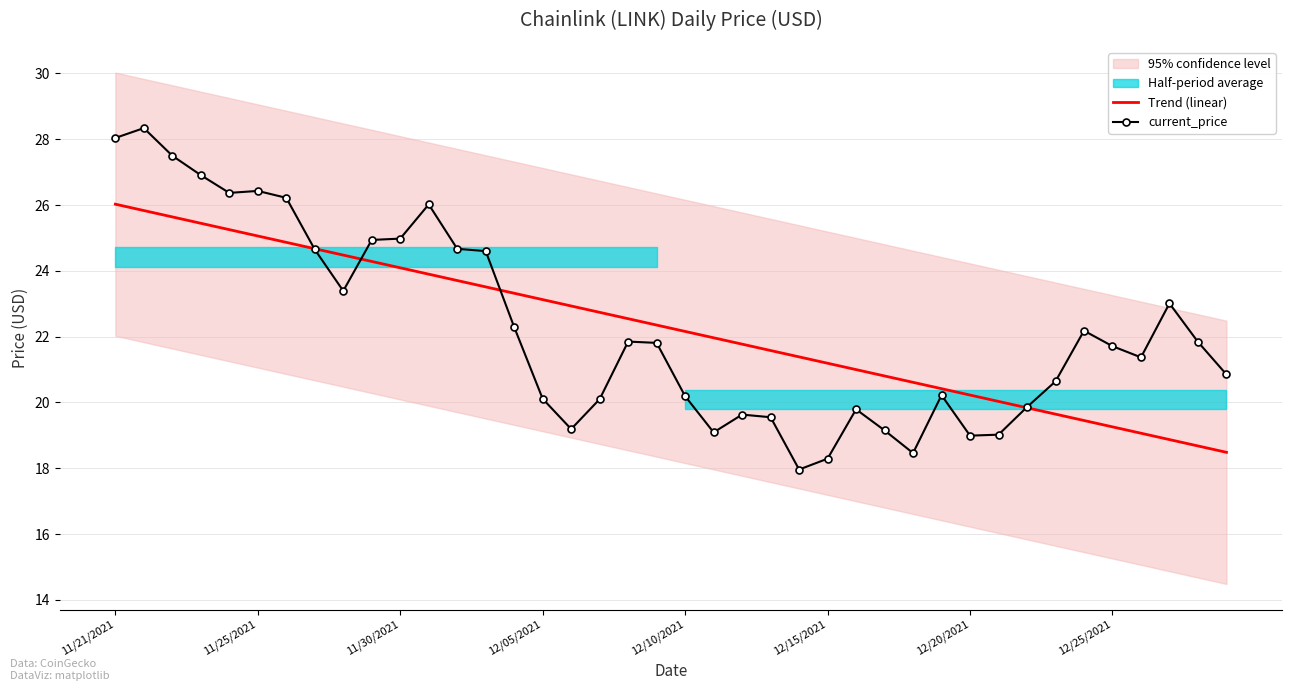

True or false: current_price has a value of 25.0 at 11/30/2021.

True